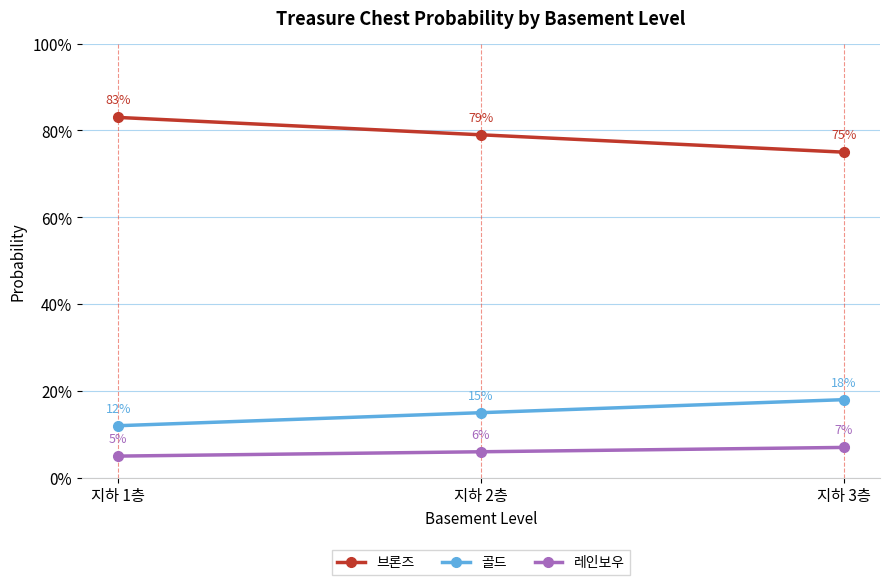

What is the sum of the 골드 values at 지하 2층 and 지하 1층?

0.3